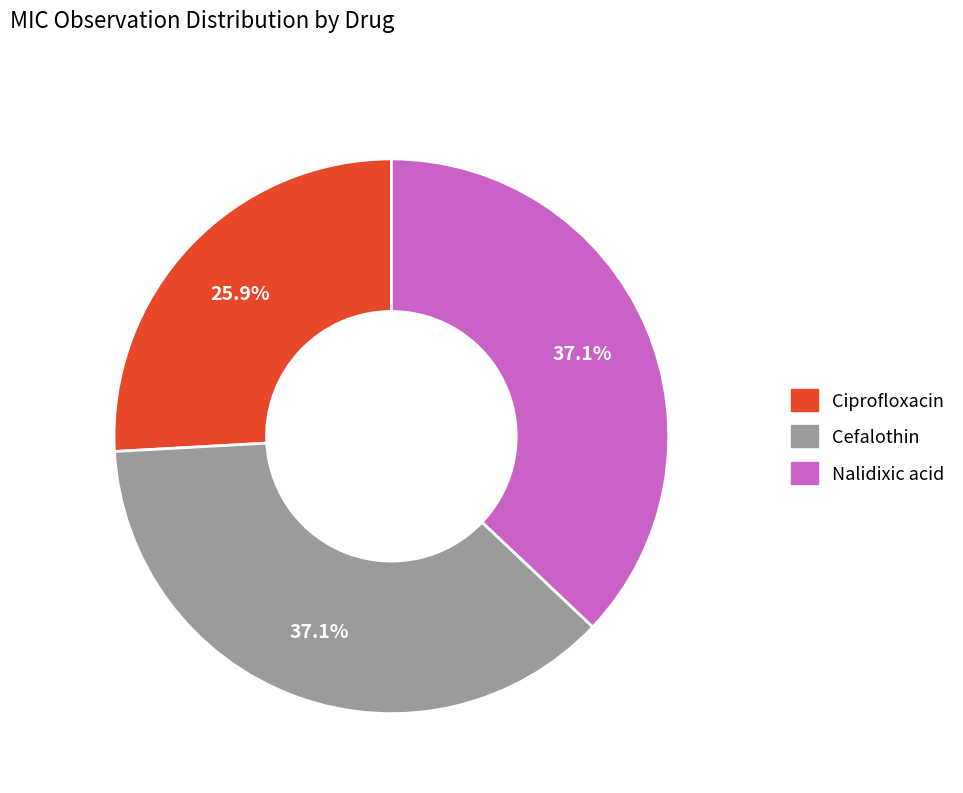

How many slices are in this pie chart?

3